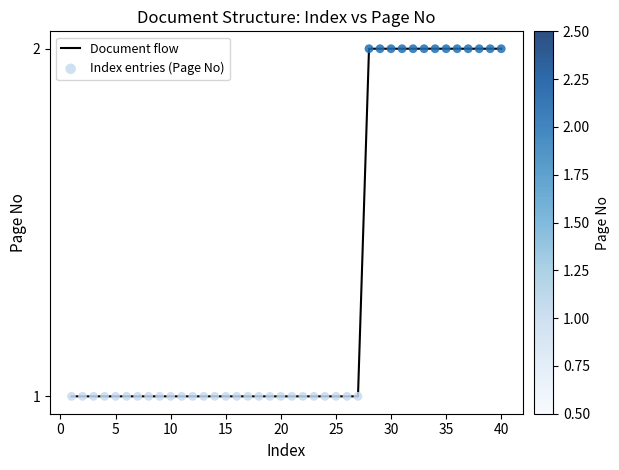

Is this an area chart (filled region under the line)?

No